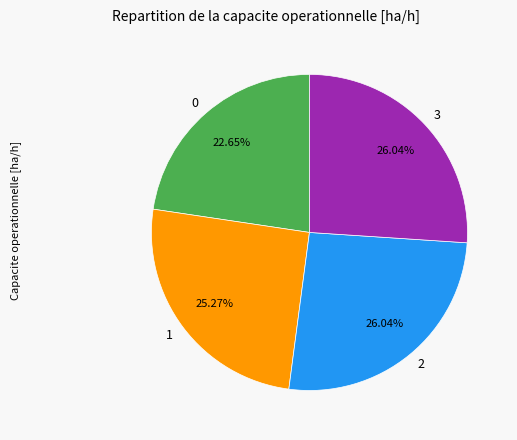

Is the sum of 1 and 0 greater than half?

No